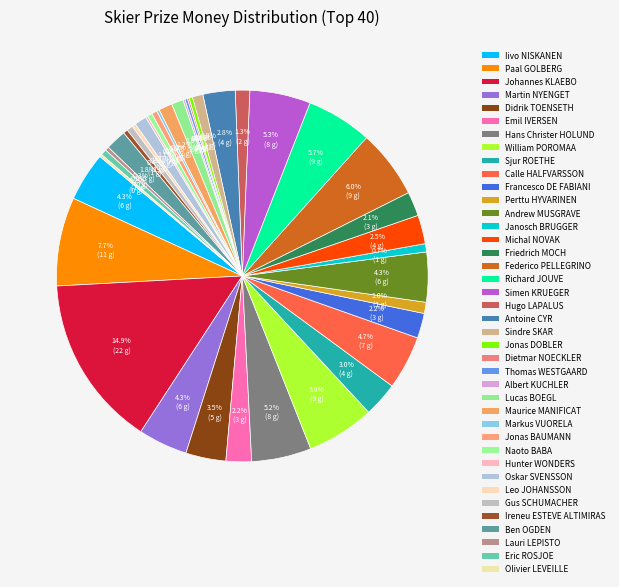

What percentage is the Federico PELLEGRINO slice, to the nearest percent?

6%